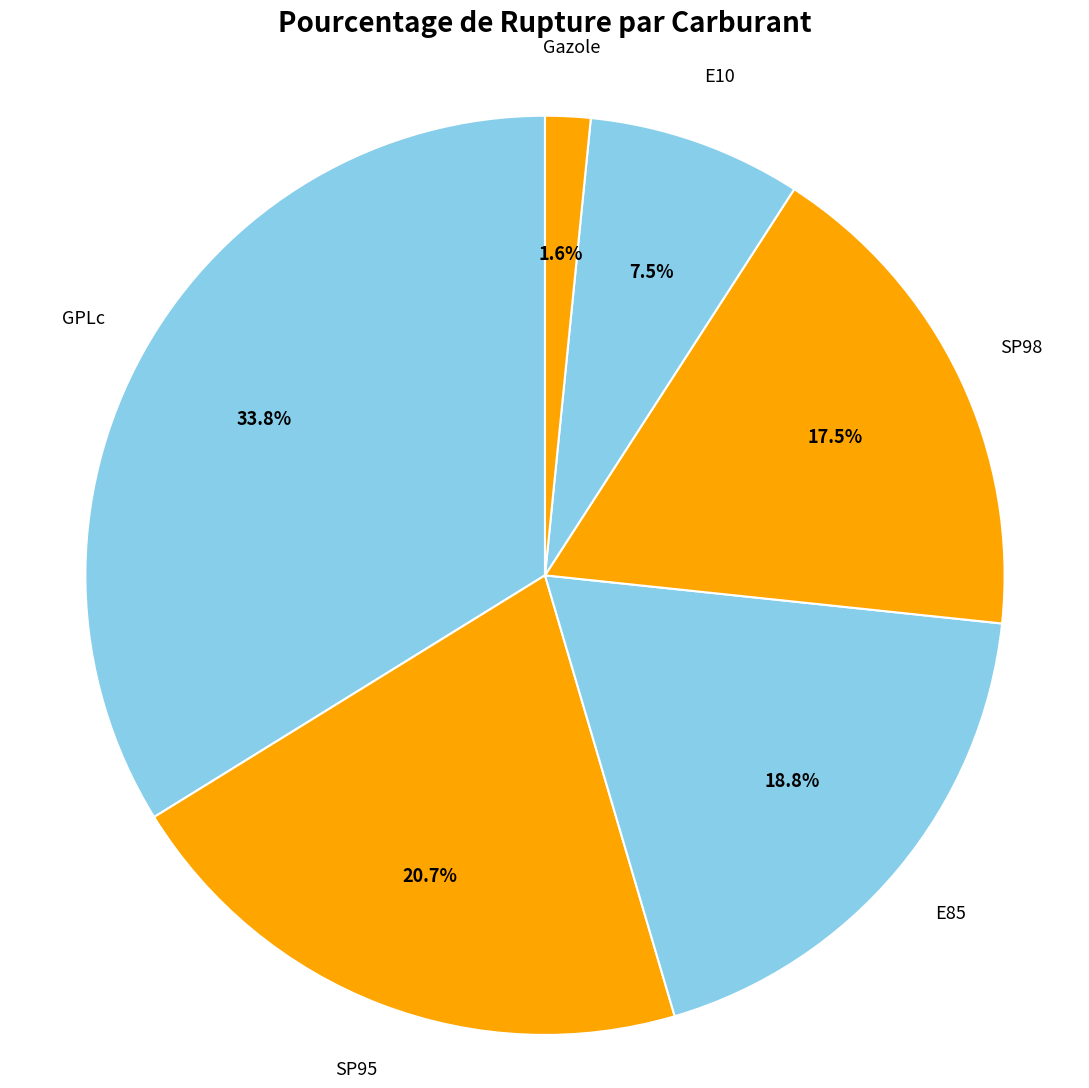

Between Gazole and SP98, which is larger?

SP98